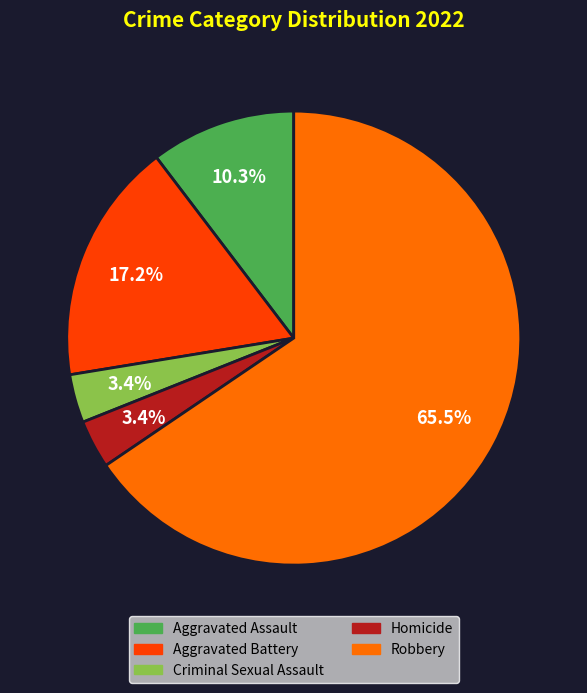

Is Robbery the majority of the pie?

Yes